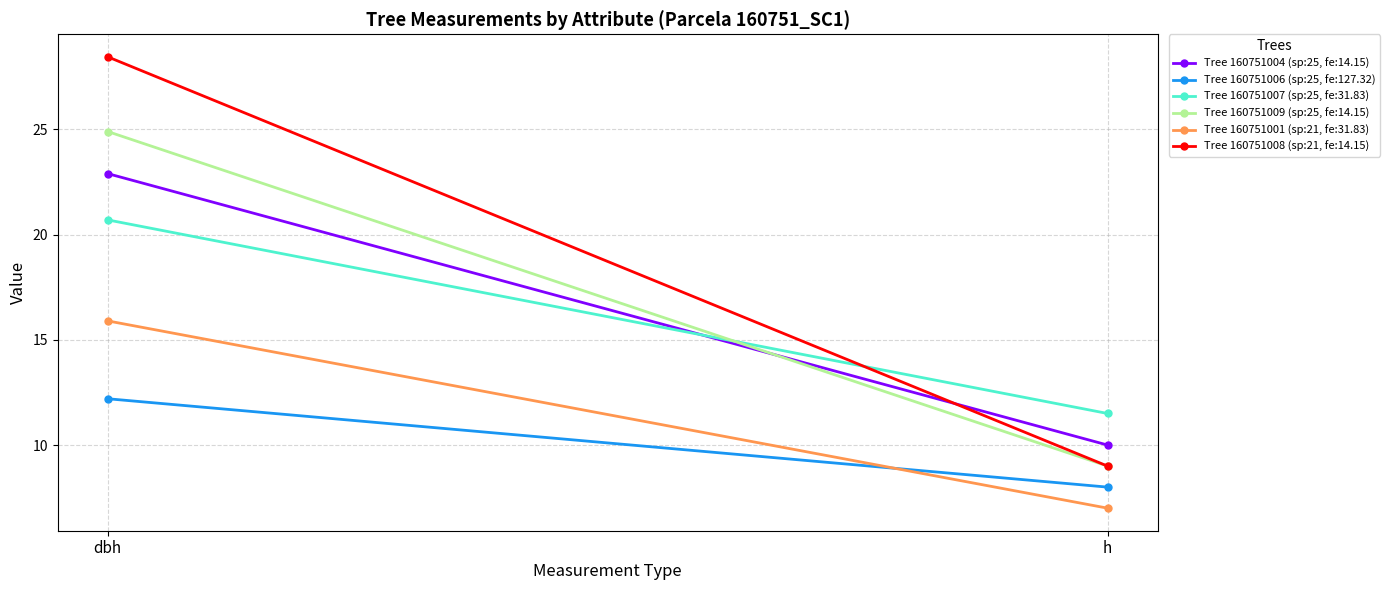

Which series has the largest total across all categories?

160751008